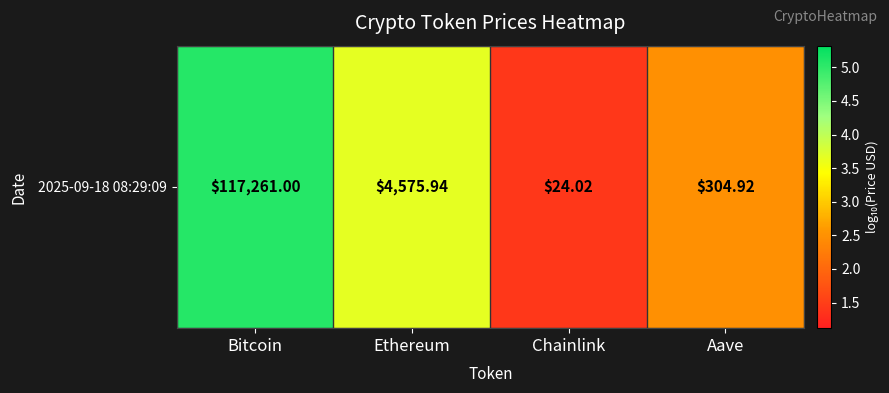

Rank the categories by value from lowest to highest.

Chainlink, Aave, Ethereum, Bitcoin